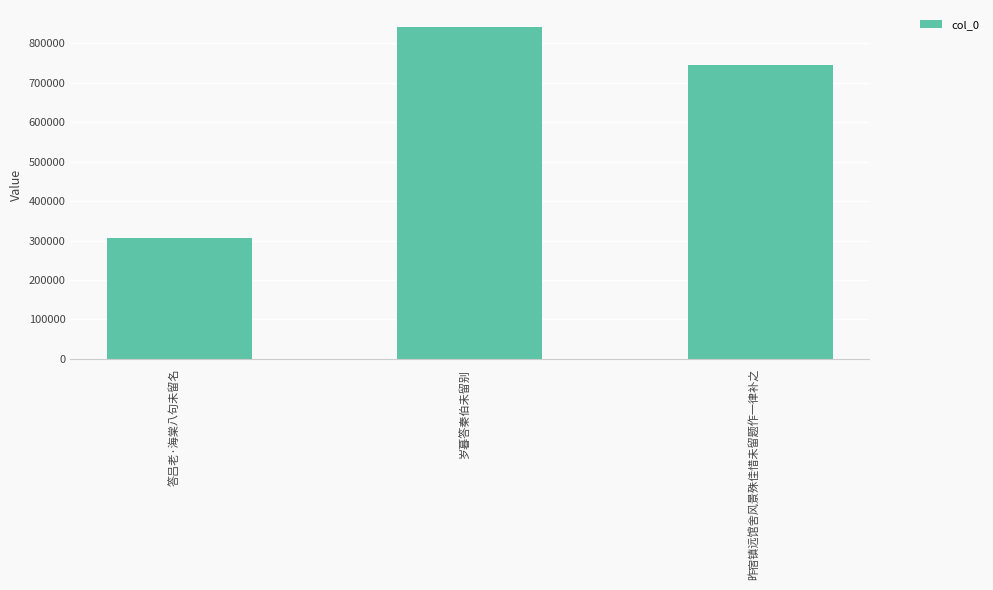

What is the change in value from 答吕老·海棠八句未留名 to 岁暮答秦伯未留别?

+535129